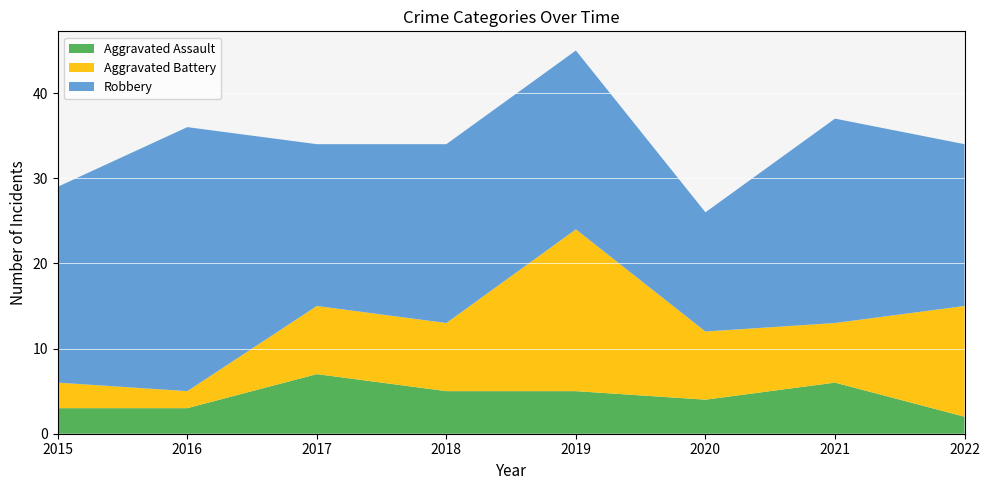

Reading left to right, what are all the values shown in this chart?

Aggravated Assault: 3	3	7	5	5	4	6	2
Aggravated Battery: 3	2	8	8	19	8	7	13
Robbery: 23	31	19	21	21	14	24	19